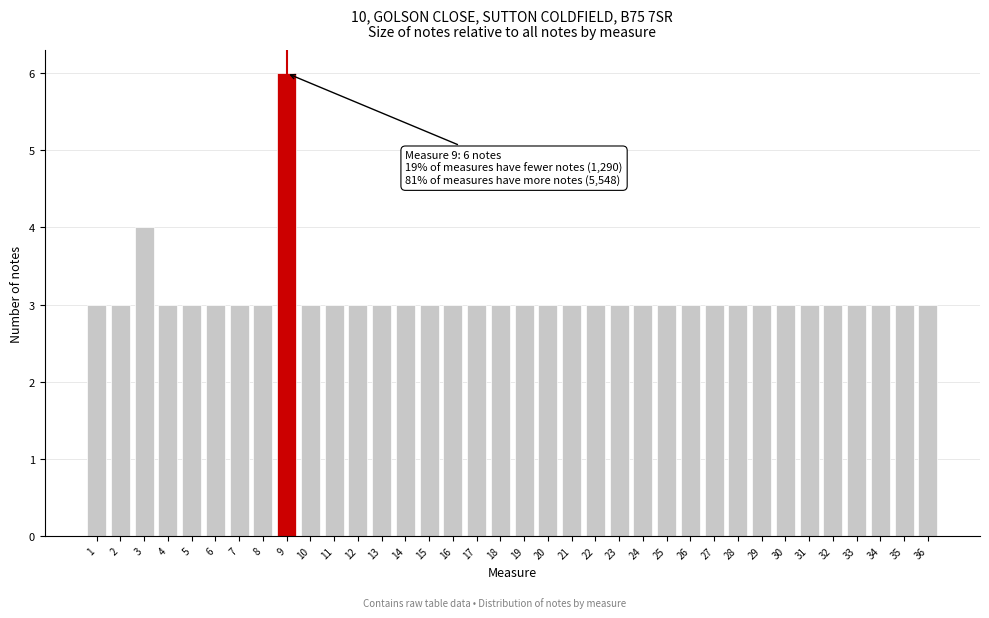

What is the value of the 13th bar from the left?

3